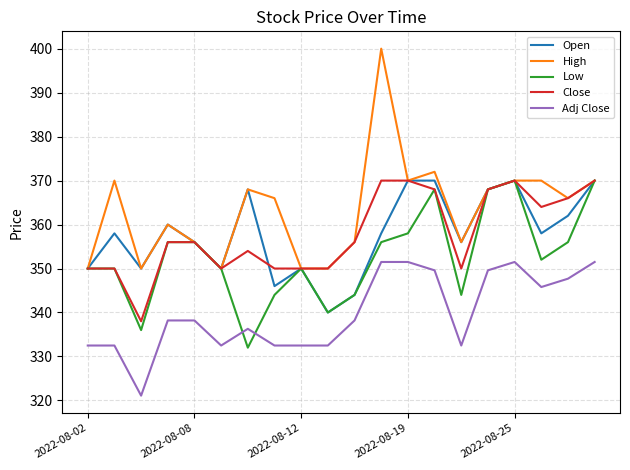

True or false: Close and Adj Close cross at least once.

False